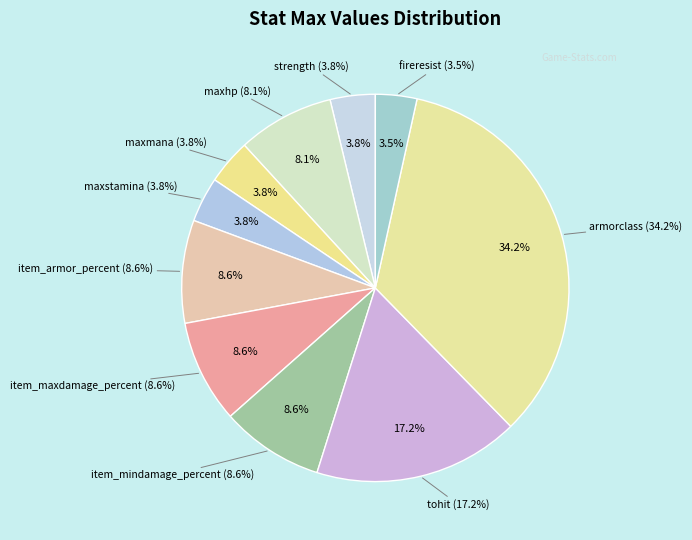

Which category has the smallest portion of the pie?

fireresist